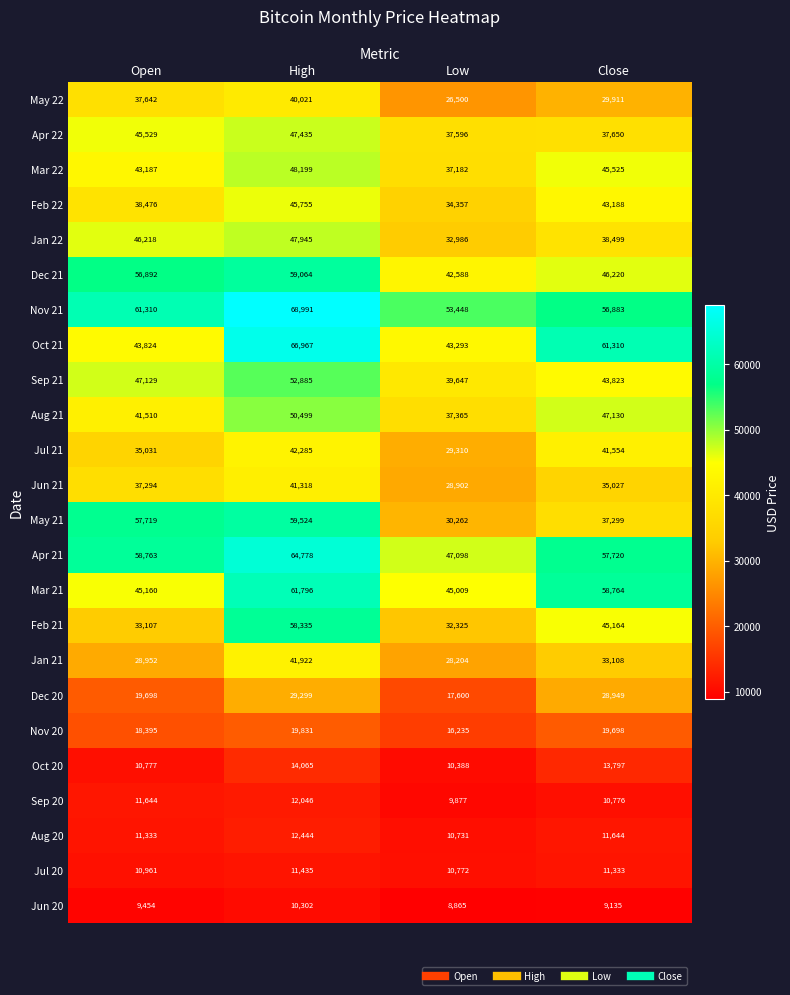

What is the average value of the Dec 21 series?

51191